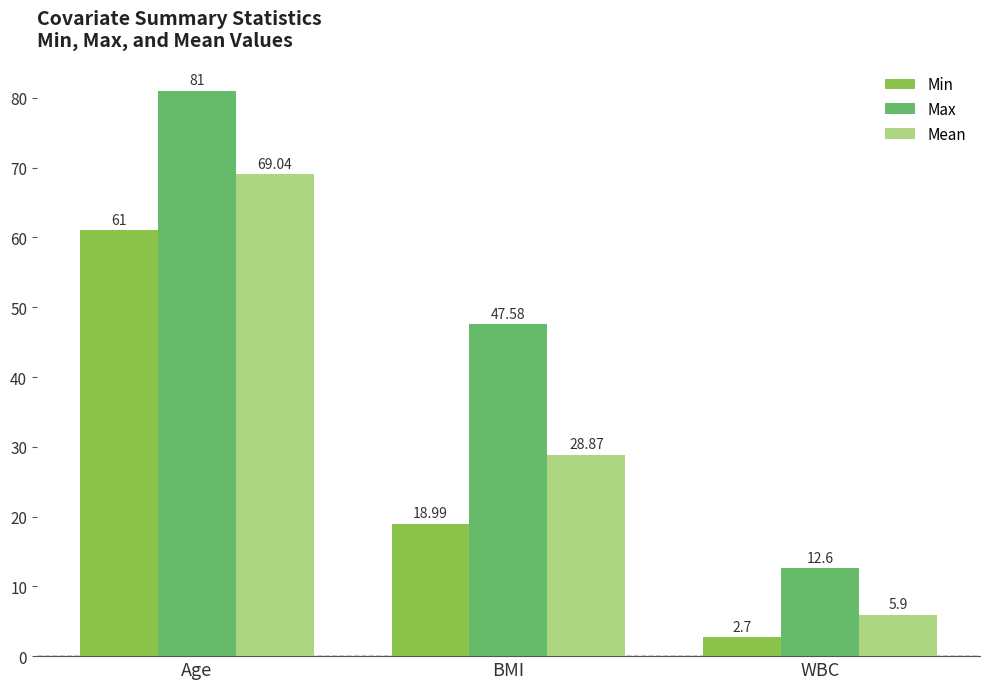

Reading right to left, transcribe all the data shown in this chart.

Min: 2.7	19.0	61.0
Max: 12.6	47.6	81.0
Mean: 5.9	28.9	69.0